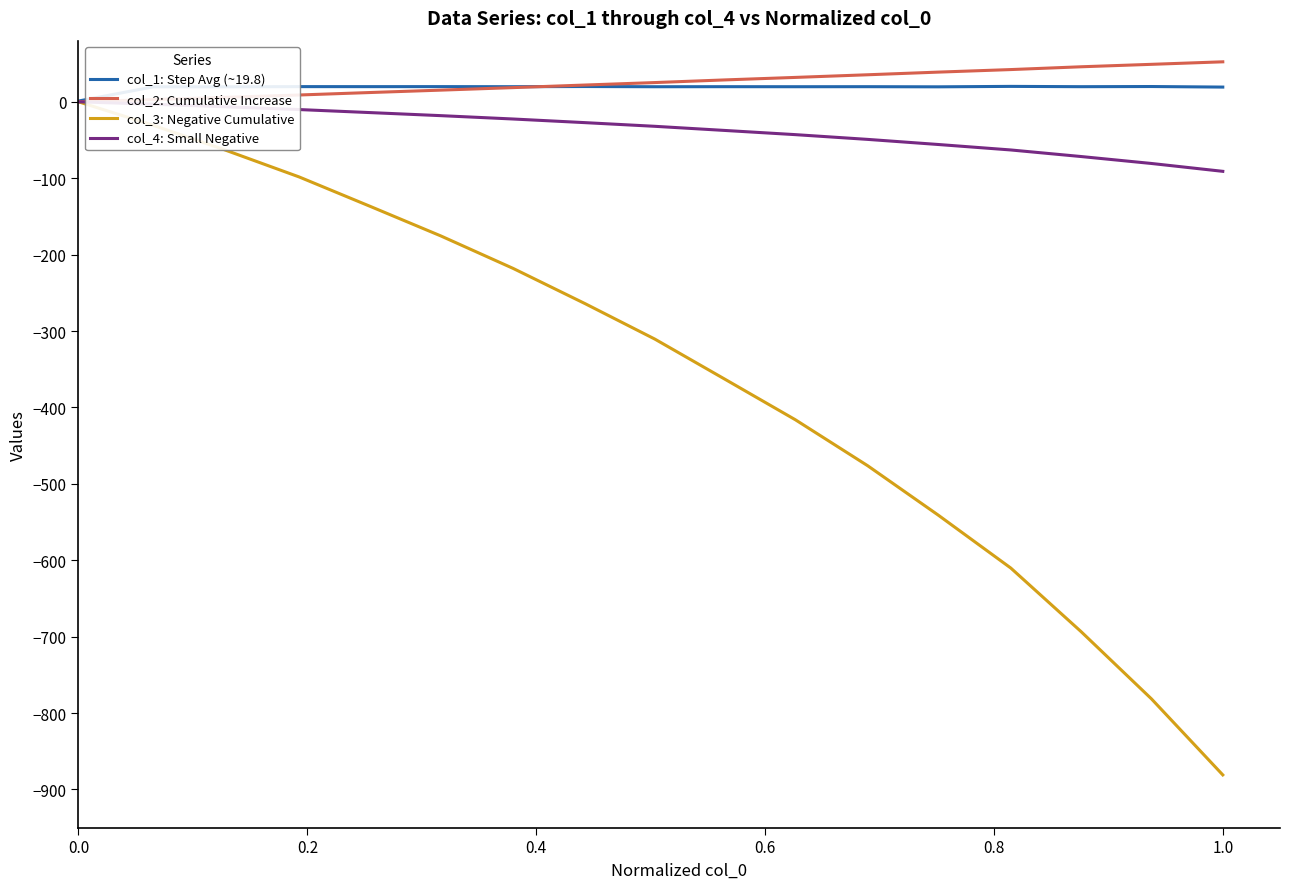

What is the minimum value shown in the chart?

-881.0